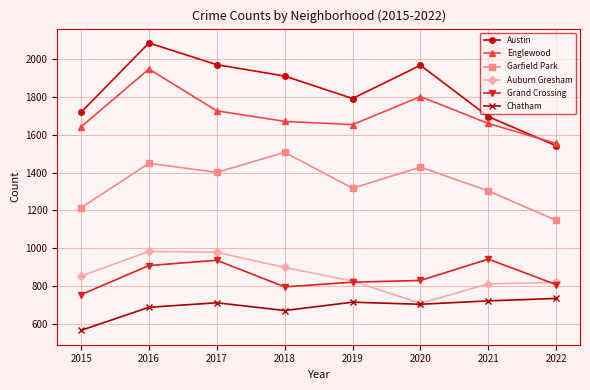

True or false: Garfield Park and Grand Crossing cross at least once.

False